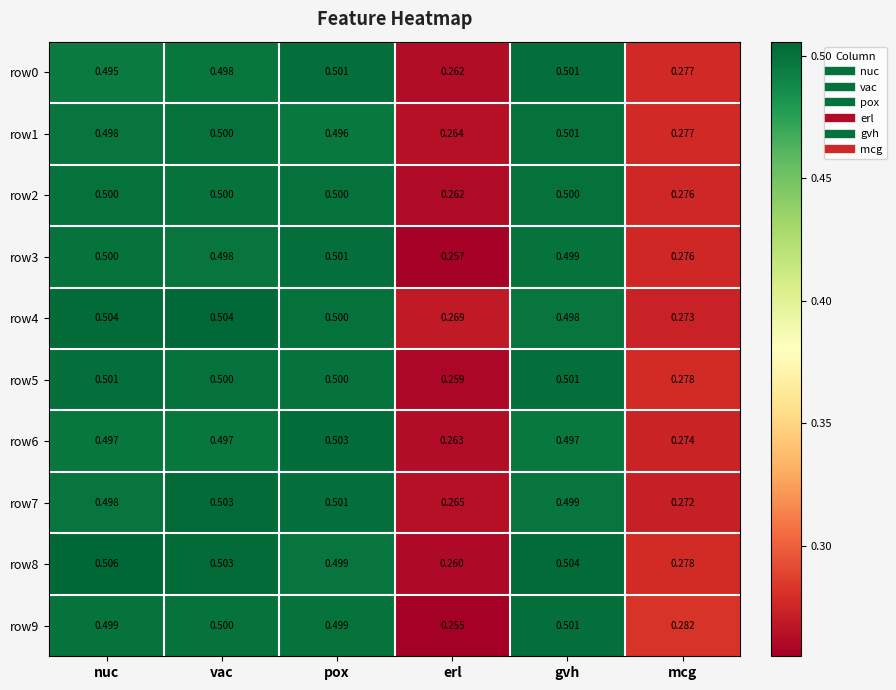

Is the value of row7 at gvh greater than the value of row5 at pox?

No